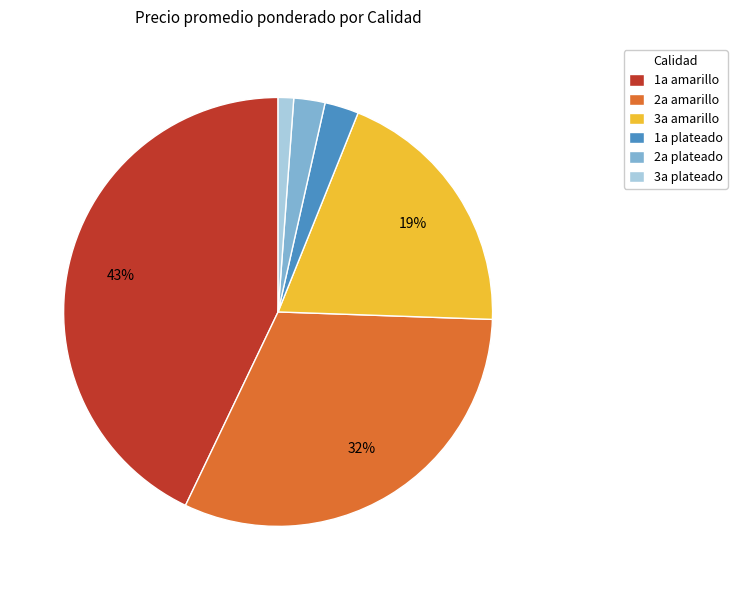

The 2a amarillo slice represents 32% of the pie. True or false?

True